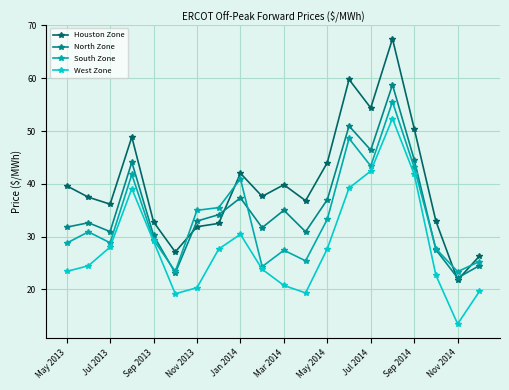

True or false: Houston Zone and West Zone intersect in this chart.

False